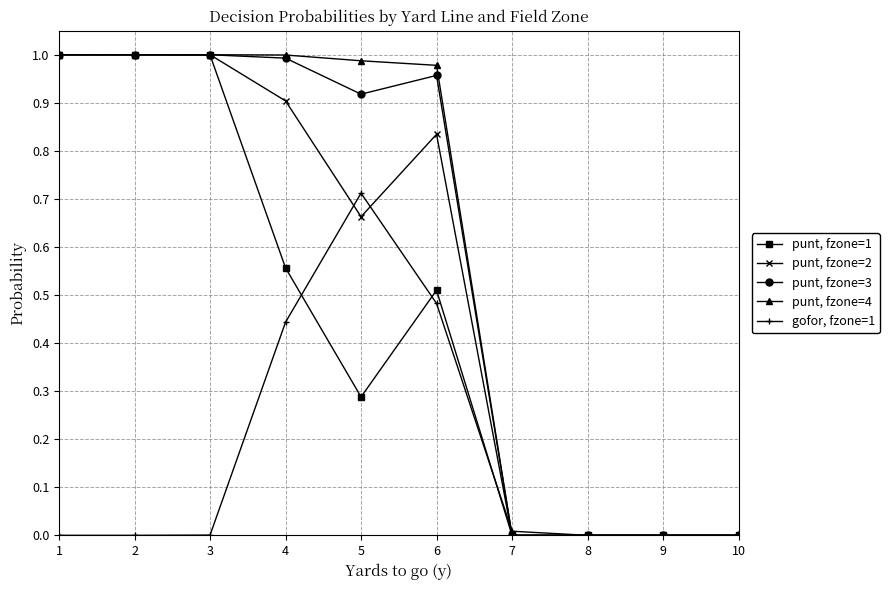

How many lines are shown in the chart?

5